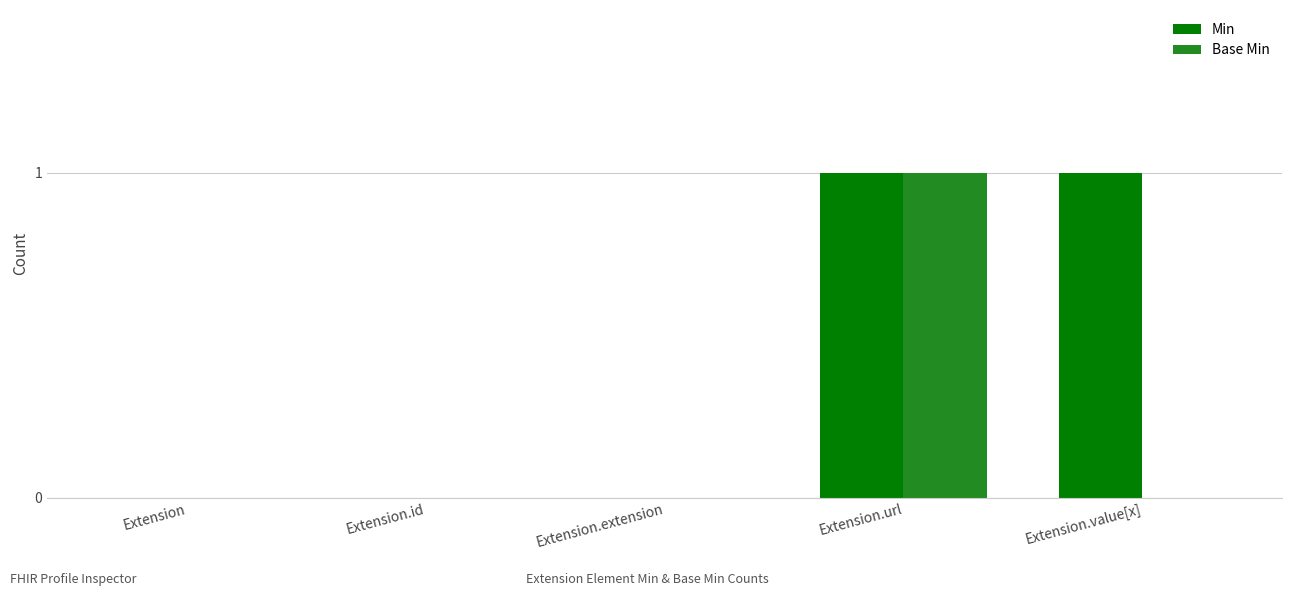

Which series has the largest total across all categories?

Min